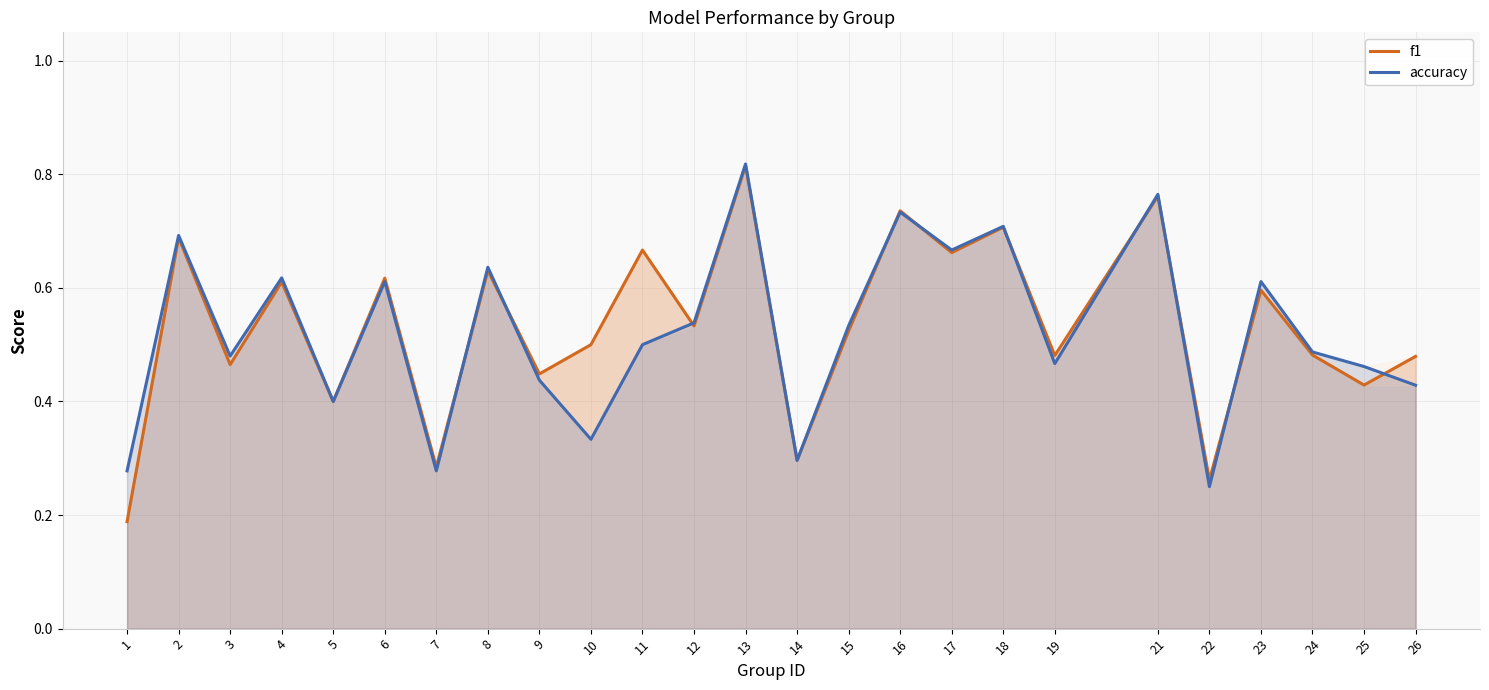

Reading left to right, transcribe all the data shown in this chart.

f1: 0.2	0.7	0.5	0.6	0.4	0.6	0.3	0.6	0.4	0.5	0.7	0.5	0.8	0.3	0.5	0.7	0.7	0.7	0.5	0.8	0.3	0.6	0.5	0.4	0.5
accuracy: 0.3	0.7	0.5	0.6	0.4	0.6	0.3	0.6	0.4	0.3	0.5	0.5	0.8	0.3	0.5	0.7	0.7	0.7	0.5	0.8	0.2	0.6	0.5	0.5	0.4